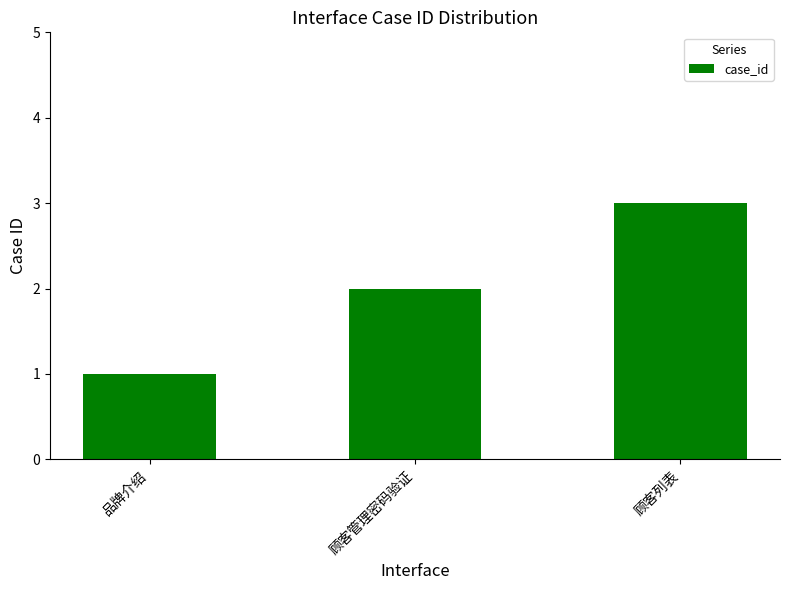

What is the smallest value displayed?

1